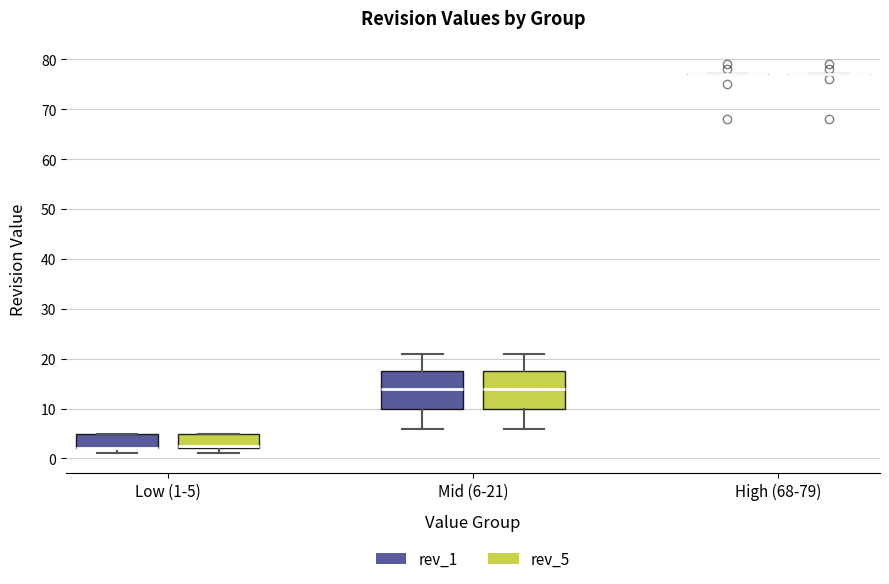

Reading left to right, read every box against the y-axis: the position of its median line, the range the box covers, and the ends of its whiskers. The values are not printed on the chart, so give them approximately, as read against the axis.

Low (1-5) (rev_1): median 2 (drawn on the box's lower edge), box 2 to 5, whiskers 1 to 5
Low (1-5) (rev_5): median 3, box 2 to 5, whiskers 1 to 5
Mid (6-21) (rev_1): median 14, box 10 to 18, whiskers 6 to 21
Mid (6-21) (rev_5): median 14, box 10 to 18, whiskers 6 to 21
High (68-79) (rev_1): box collapsed to a line at 77, whiskers 77 to 77
High (68-79) (rev_5): box collapsed to a line at 77, whiskers 77 to 77